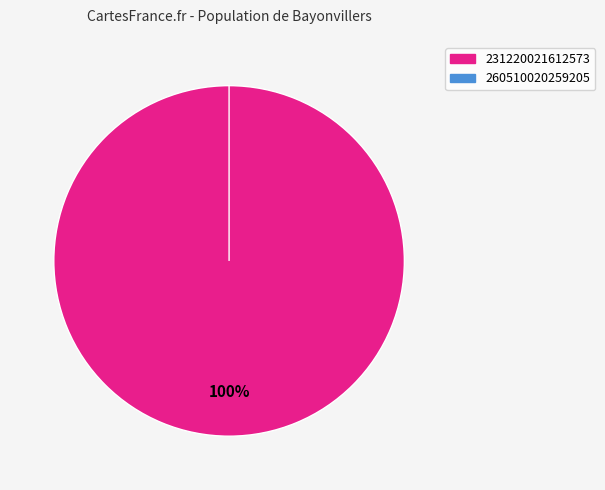

How many segments does this pie chart have?

2